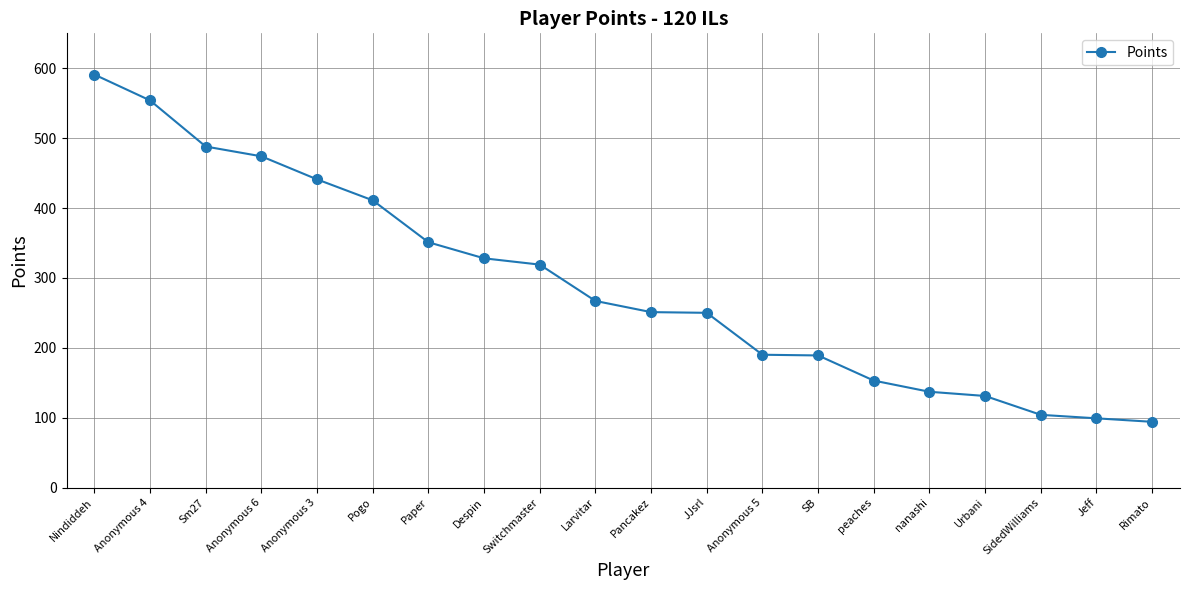

True or false: the data shows 135 at Jeff.

False